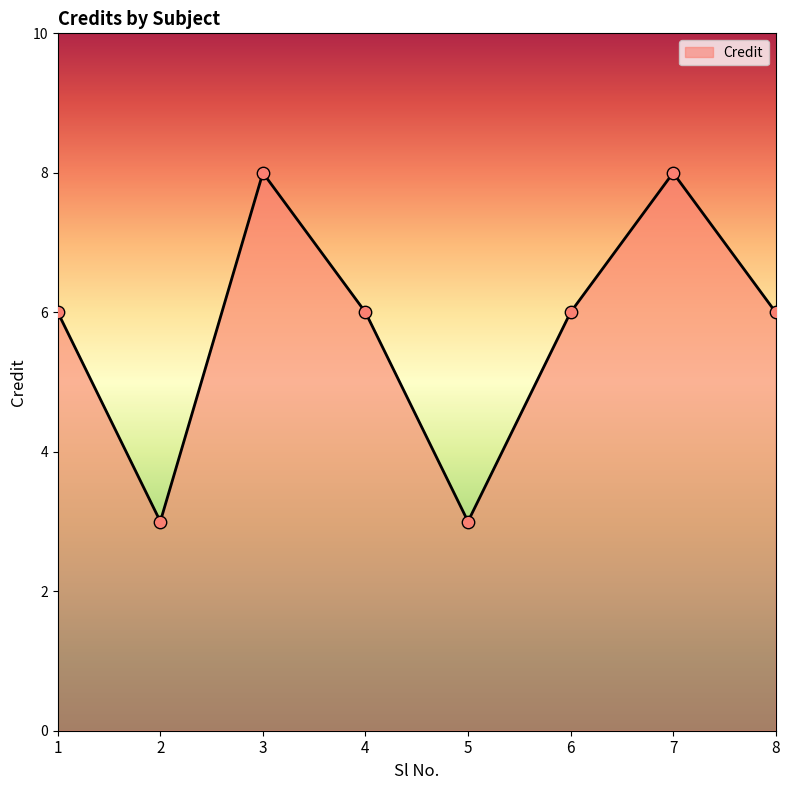

What is the change in value from 5 to 8?

+3